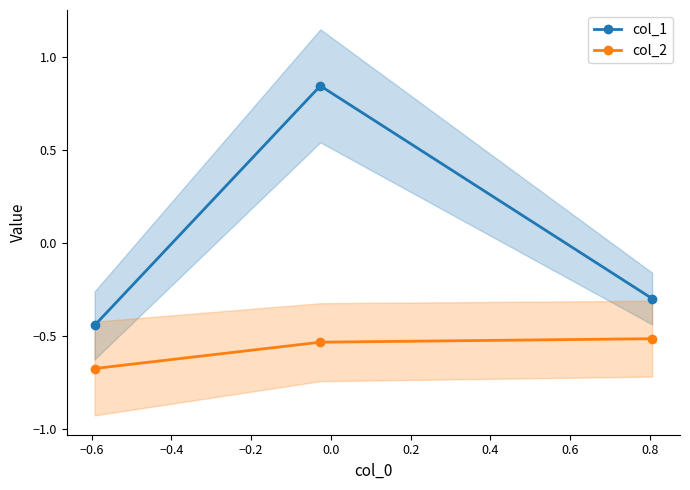

Rank the series at −0.6 from highest to lowest value.

col_1, col_2